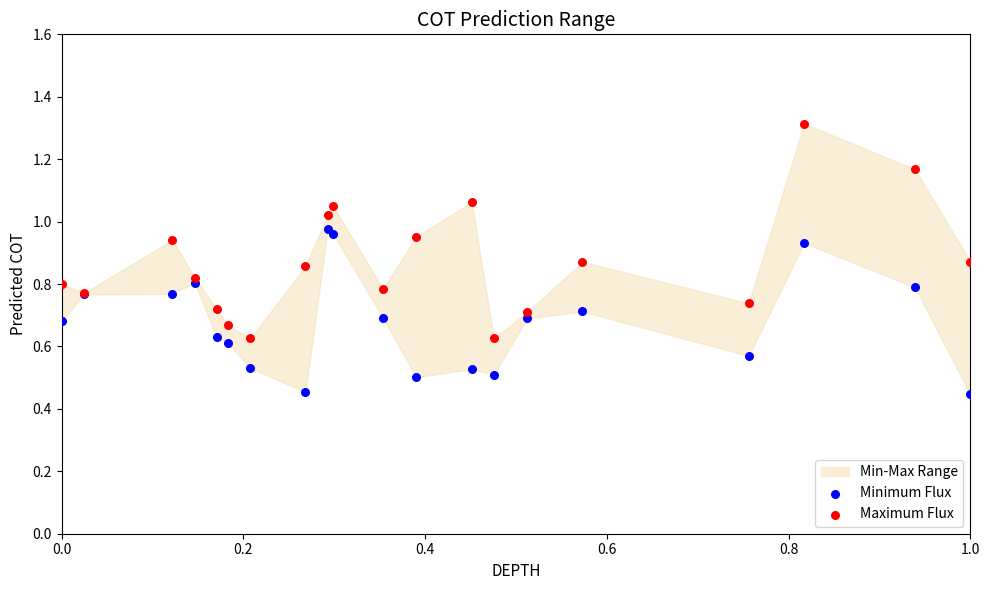

Which series has the widest spread of Y values?

Maximum Flux